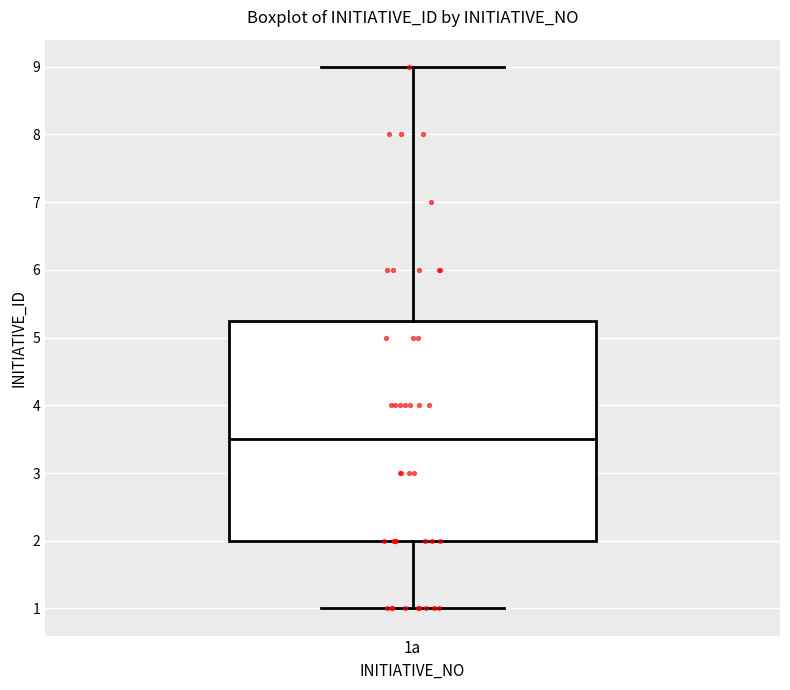

Transcribe this box plot: give where the median line is, the range the box spans, and where the two whiskers end, as read against the y-axis. The values are not printed on the chart, so give them approximately, as read against the axis.

median 3.5, box 2.0 to 5.3, whiskers 1.0 to 9.0